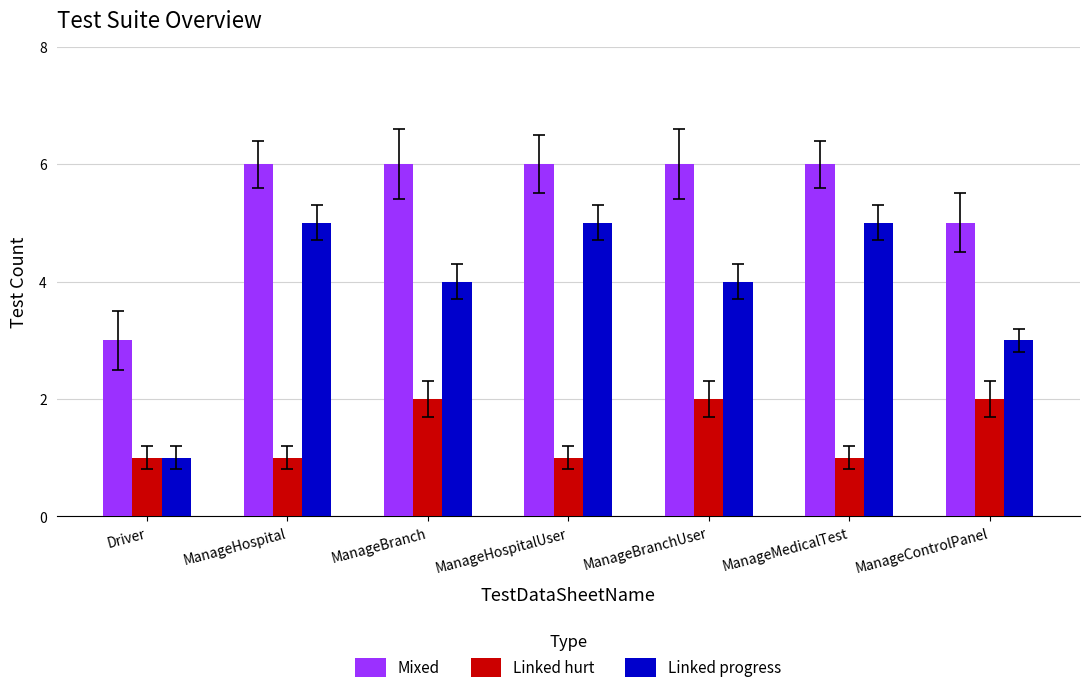

What is the smallest value displayed?

1